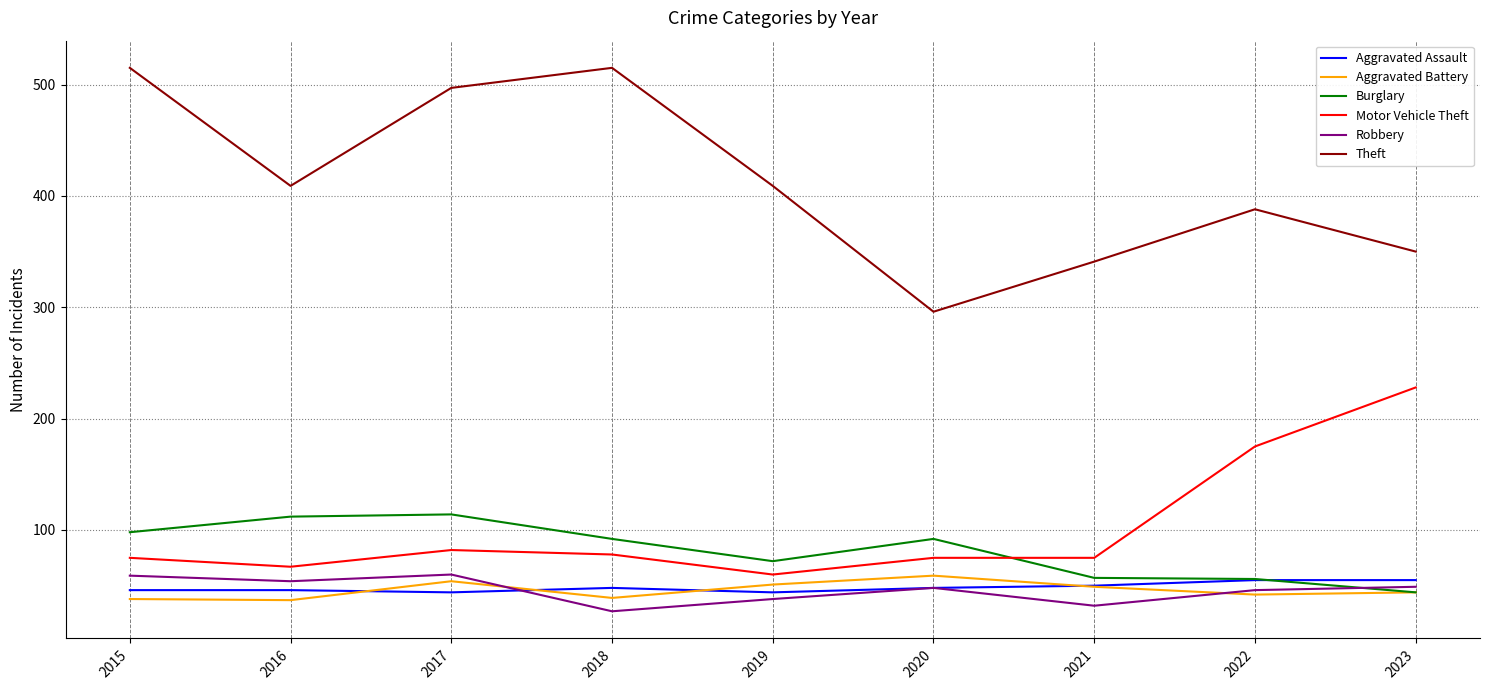

What is the total value across all series at 2018?

799